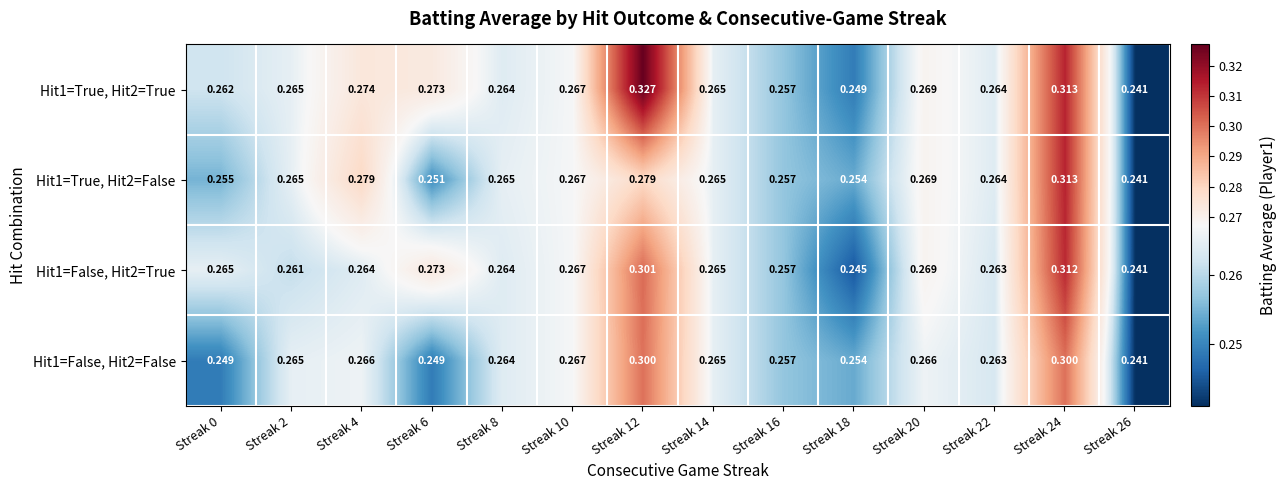

How many categories are shown in the chart?

14